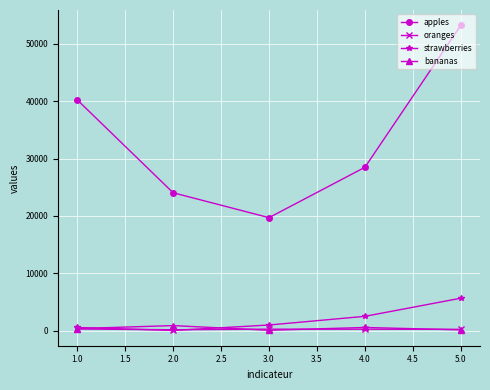

At which category is the sum across all series the highest?

5.0